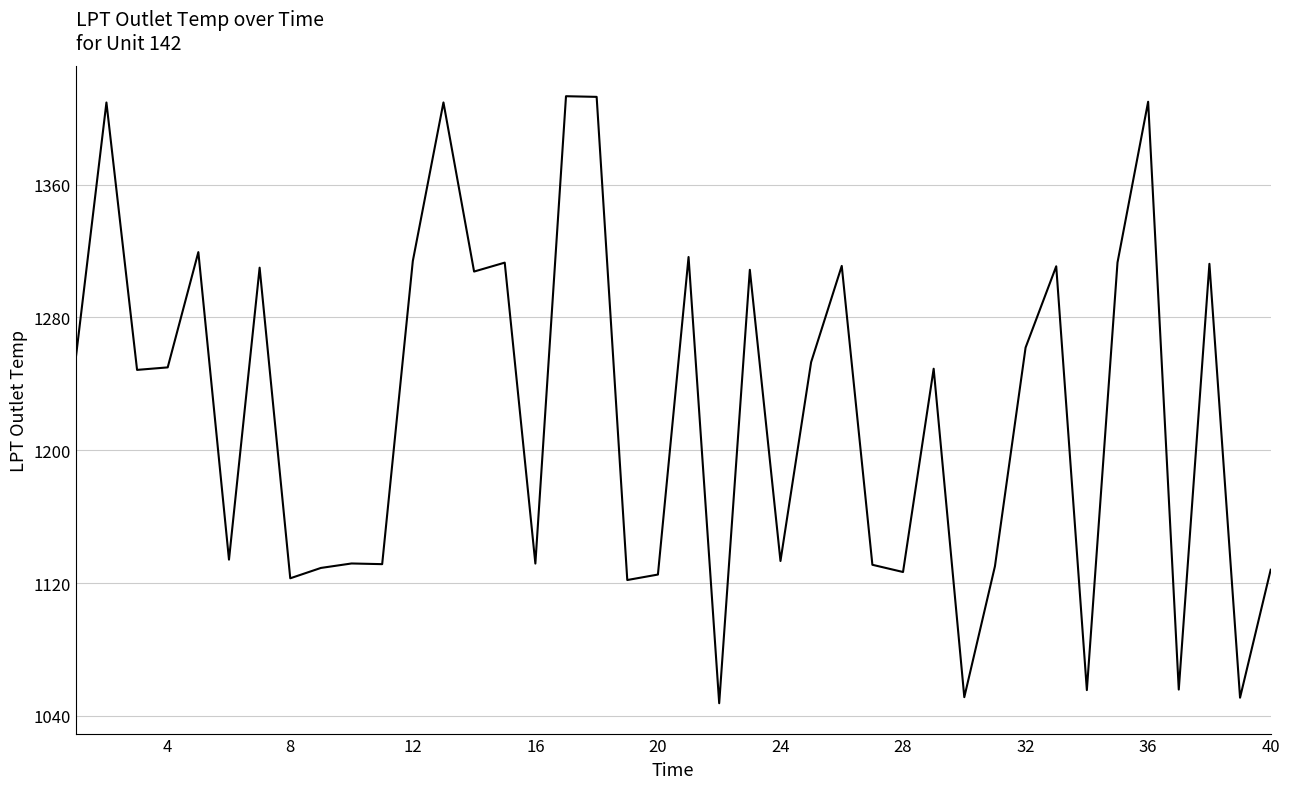

Does the chart have visible grid lines?

Yes